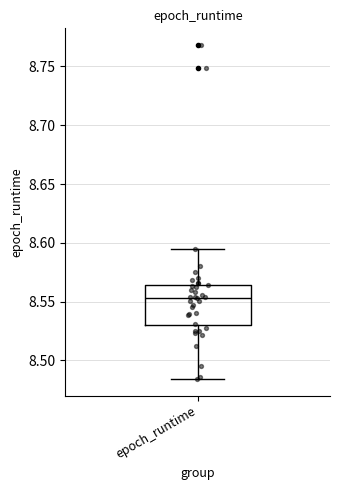

Transcribe this box plot: give where the median line is, the range the box spans, and where the two whiskers end, as read against the y-axis. The values are not printed on the chart, so give them approximately, as read against the axis.

median 8.555, box 8.530 to 8.565, whiskers 8.485 to 8.595